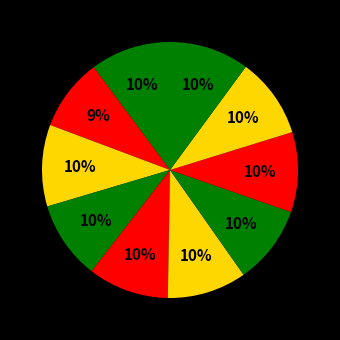

How many slices are in this pie chart?

10